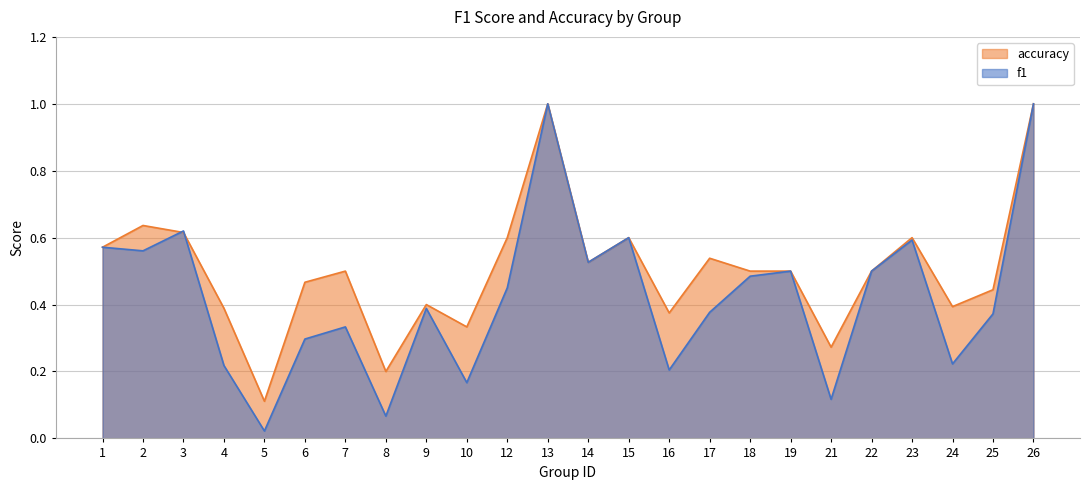

Does the chart have visible grid lines?

Yes